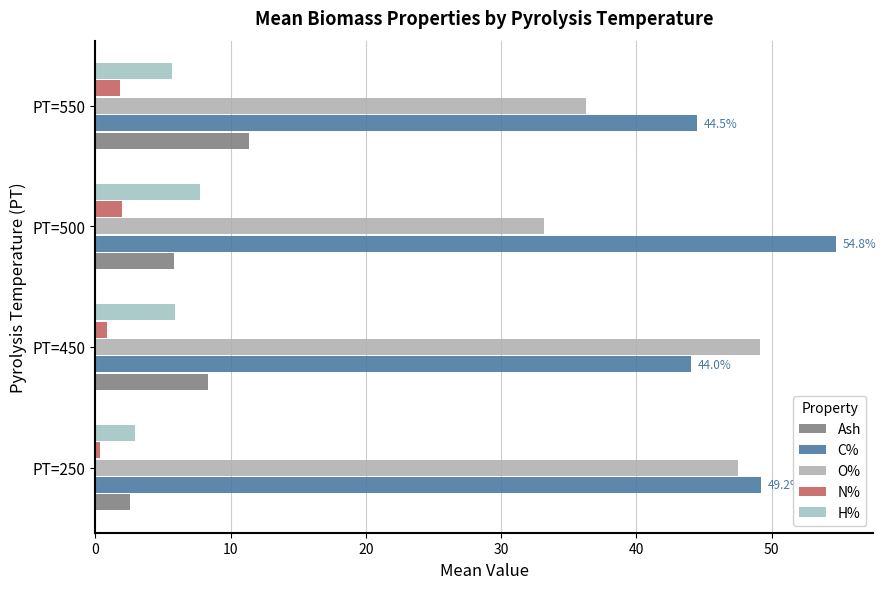

How many data points in C% are above 49?

2